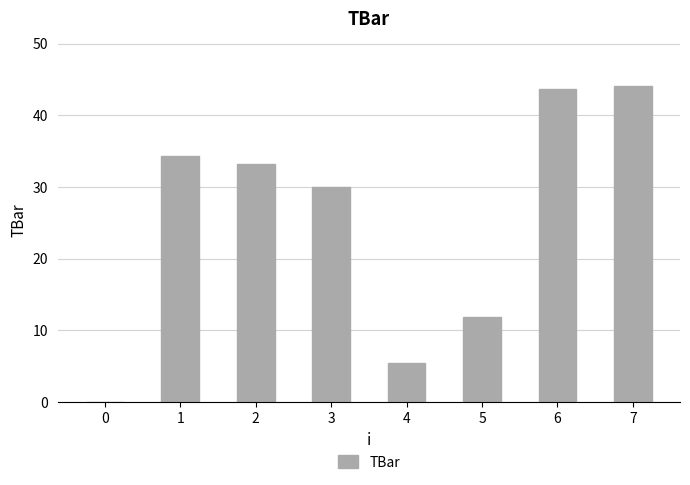

Read the value at 2.

33.2